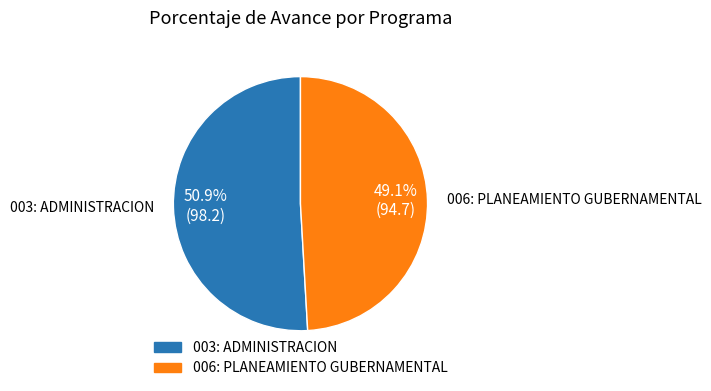

To the nearest percent, what portion does 006: PLANEAMIENTO GUBERNAMENTAL represent?

49%